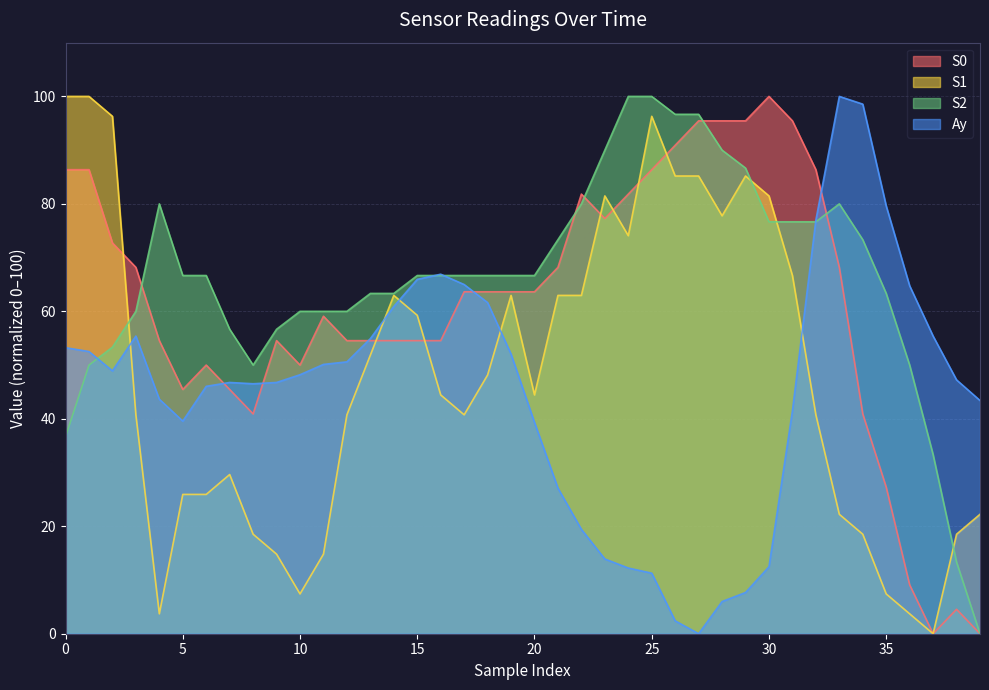

At how many categories does at least one series exceed 13?

40